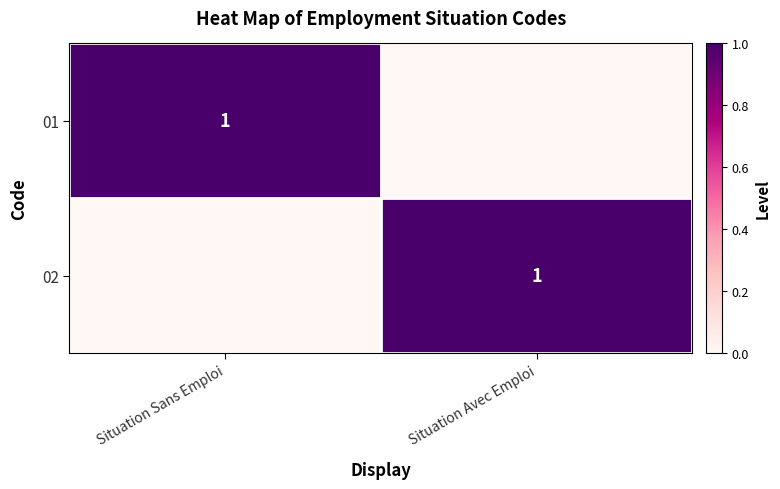

Between Situation Sans Emploi and Situation Avec Emploi, which series saw the biggest shift?

01